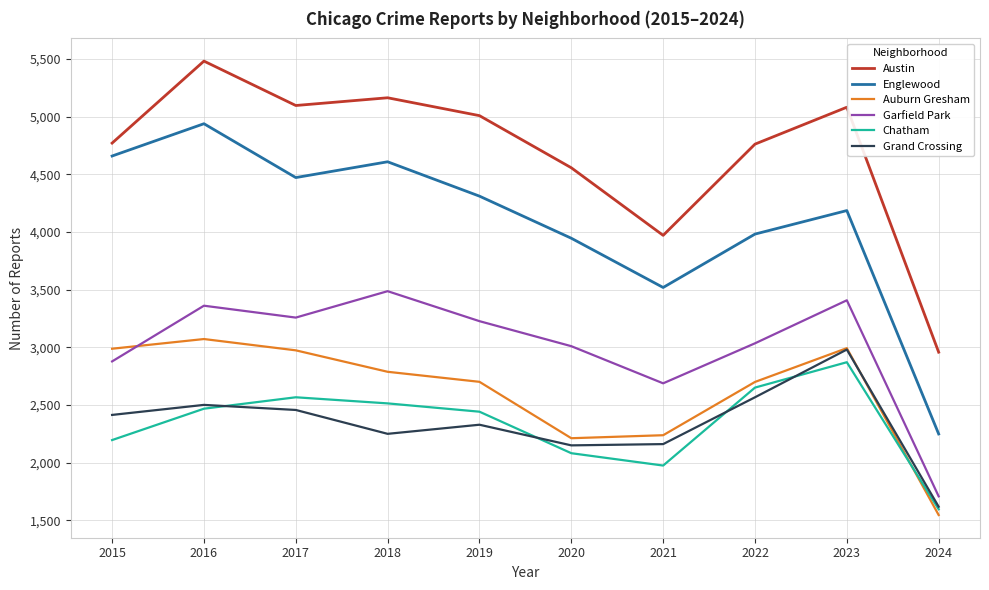

What is the spread (max minus min) of values at 2018?

2914